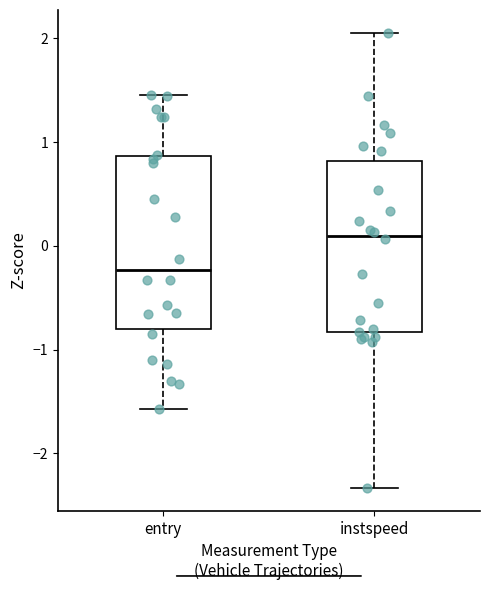

Reading left to right, read every box against the y-axis: the position of its median line, the range the box covers, and the ends of its whiskers. The values are not printed on the chart, so give them approximately, as read against the axis.

entry: median -0.2, box -0.8 to 0.9, whiskers -1.6 to 1.5
instspeed: median 0.1, box -0.8 to 0.8, whiskers -2.3 to 2.1